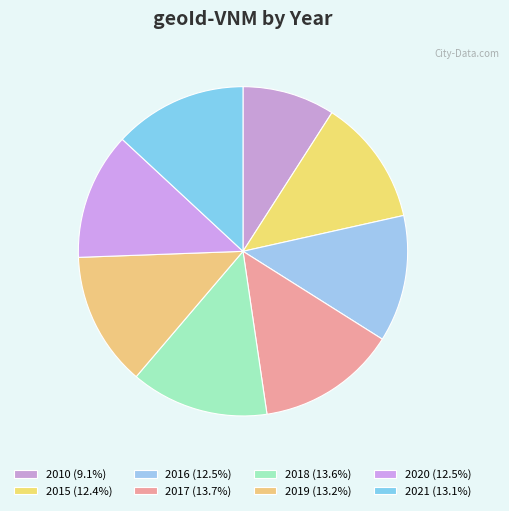

How many segments does this pie chart have?

8